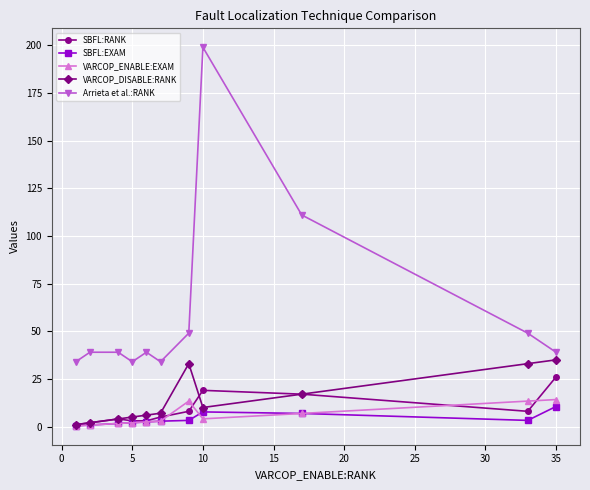

True or false: Arrieta et al.:RANK and SBFL:EXAM cross at least once.

False